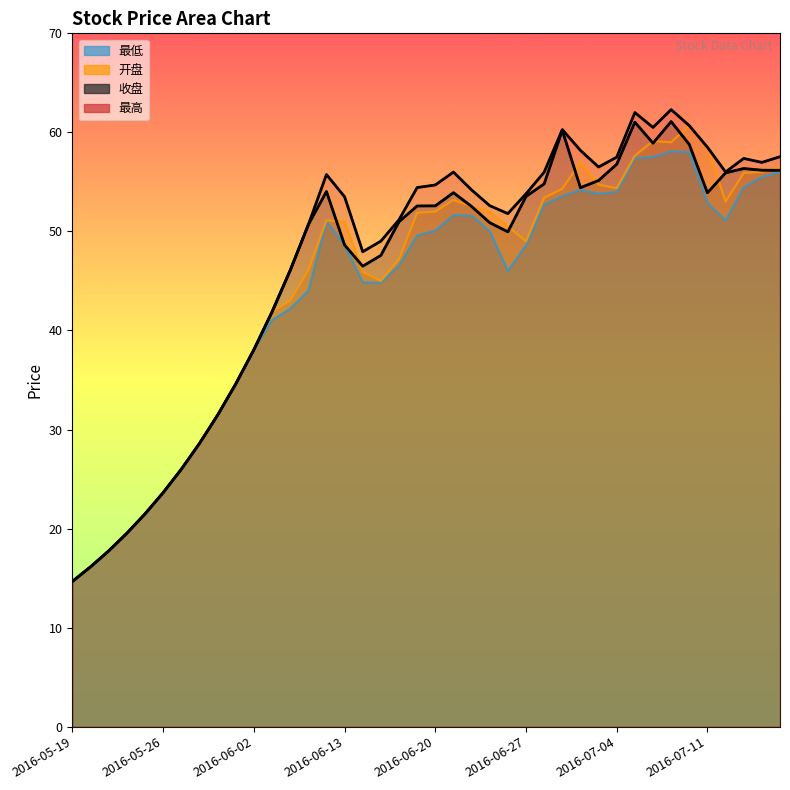

What is the total value across all series at 2016-06-01?

138.4